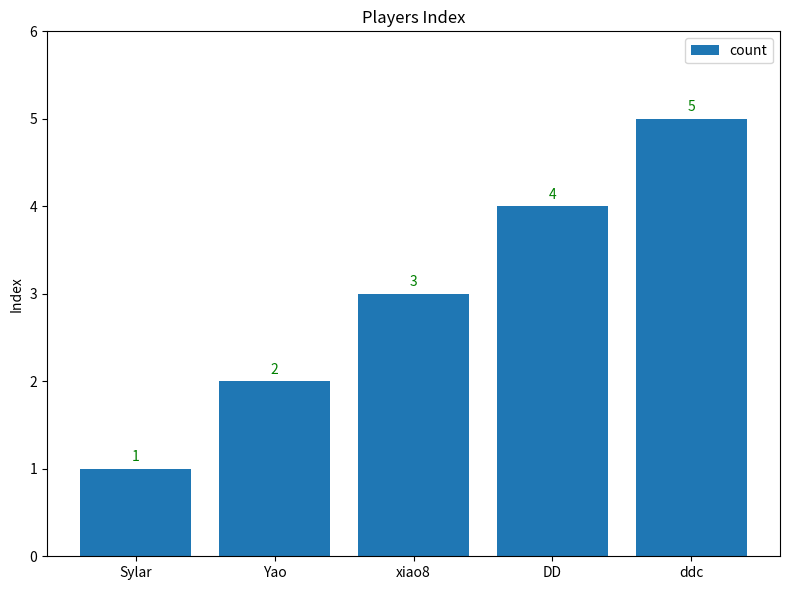

Which has a higher value, Yao or Sylar?

Yao